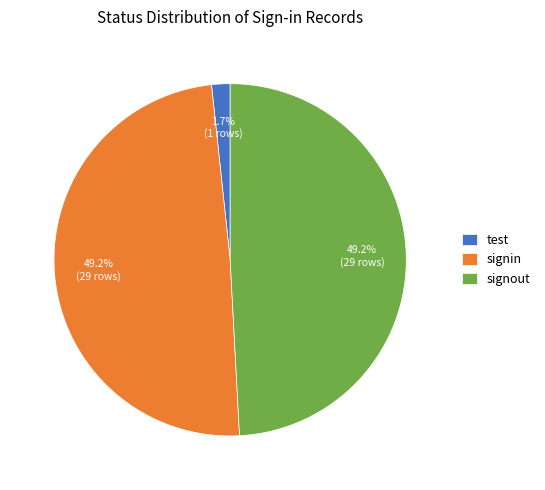

Is it true that signin is 35% of the pie?

False